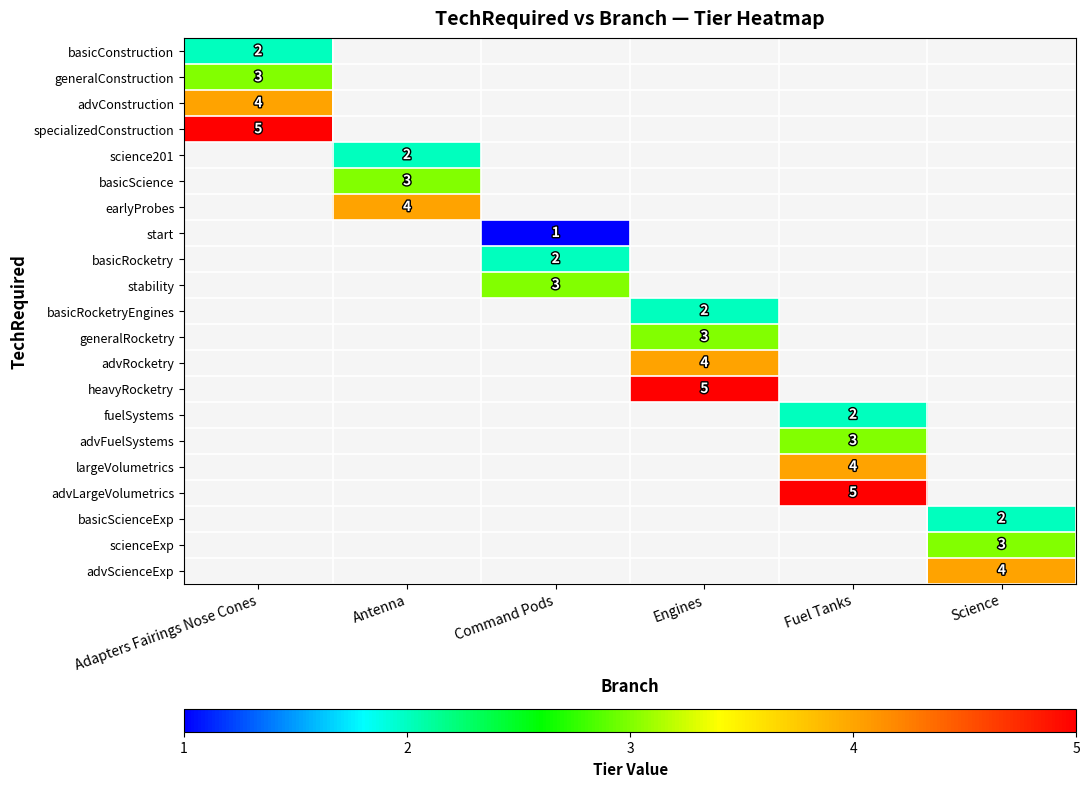

True or false: largeVolumetrics has a value of 4 at Fuel Tanks.

True